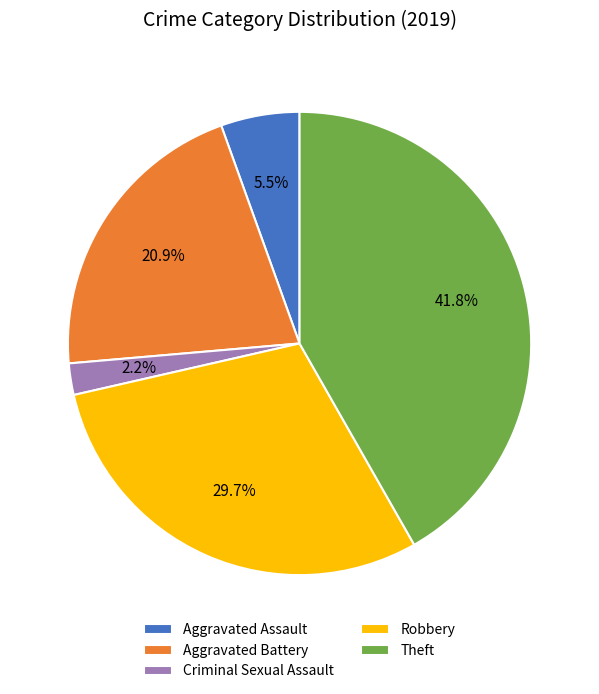

What percentage do Robbery and Aggravated Assault together represent?

35.2%